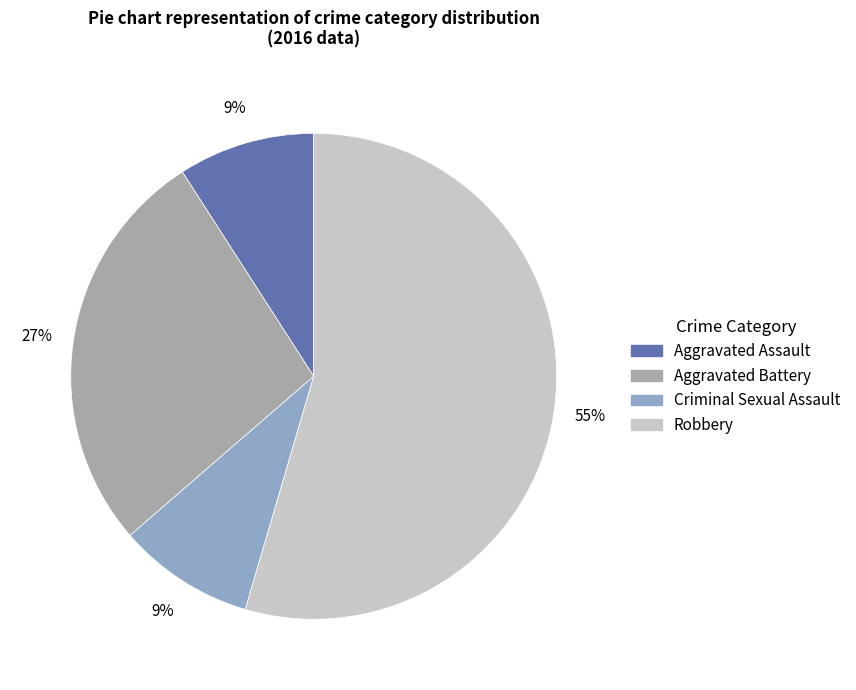

Approximately how many times larger is the value at Aggravated Battery compared to Aggravated Assault?

3.0